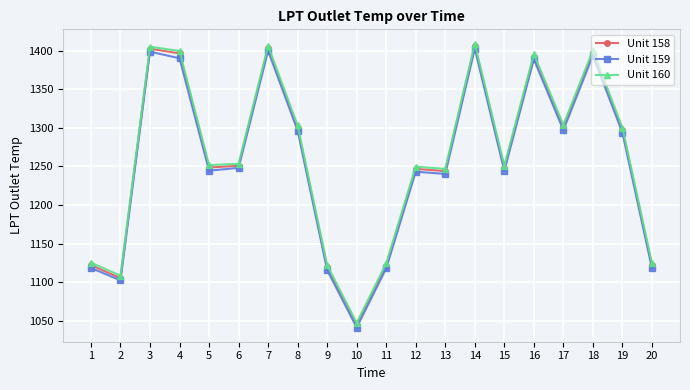

What is the maximum value for Unit 160?

1409.3